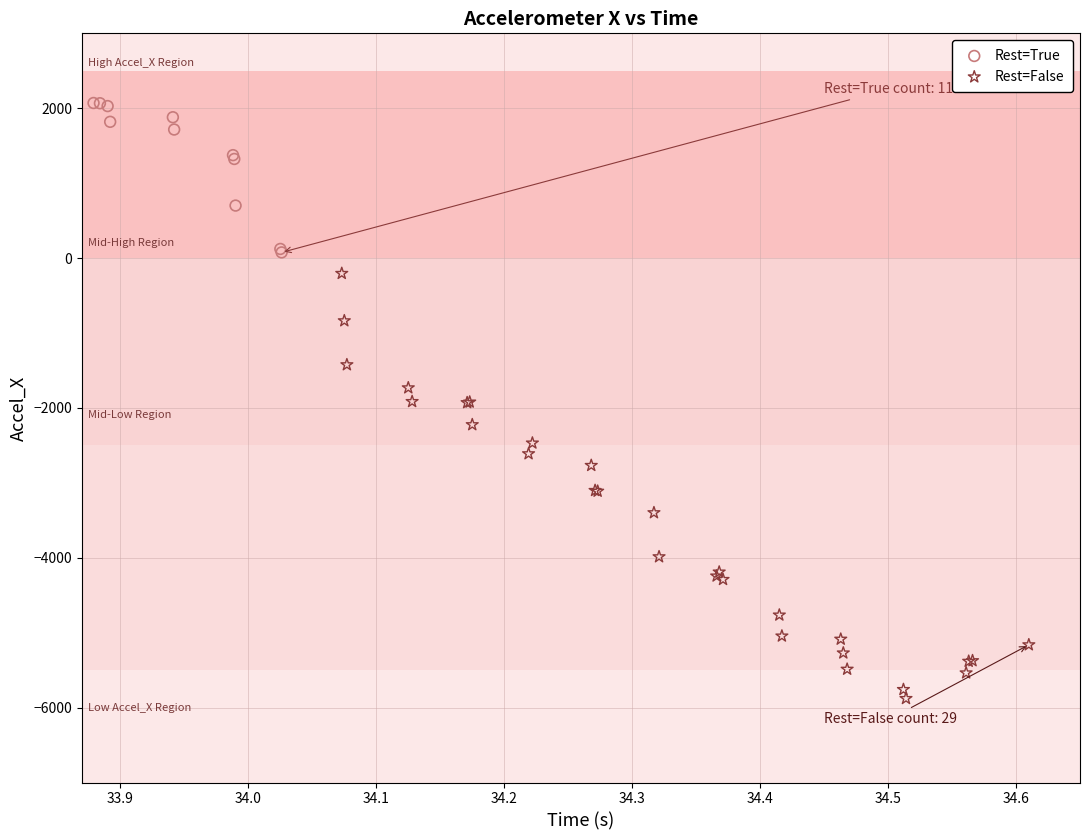

What are all the series names shown in the legend?

Rest=True, Rest=False